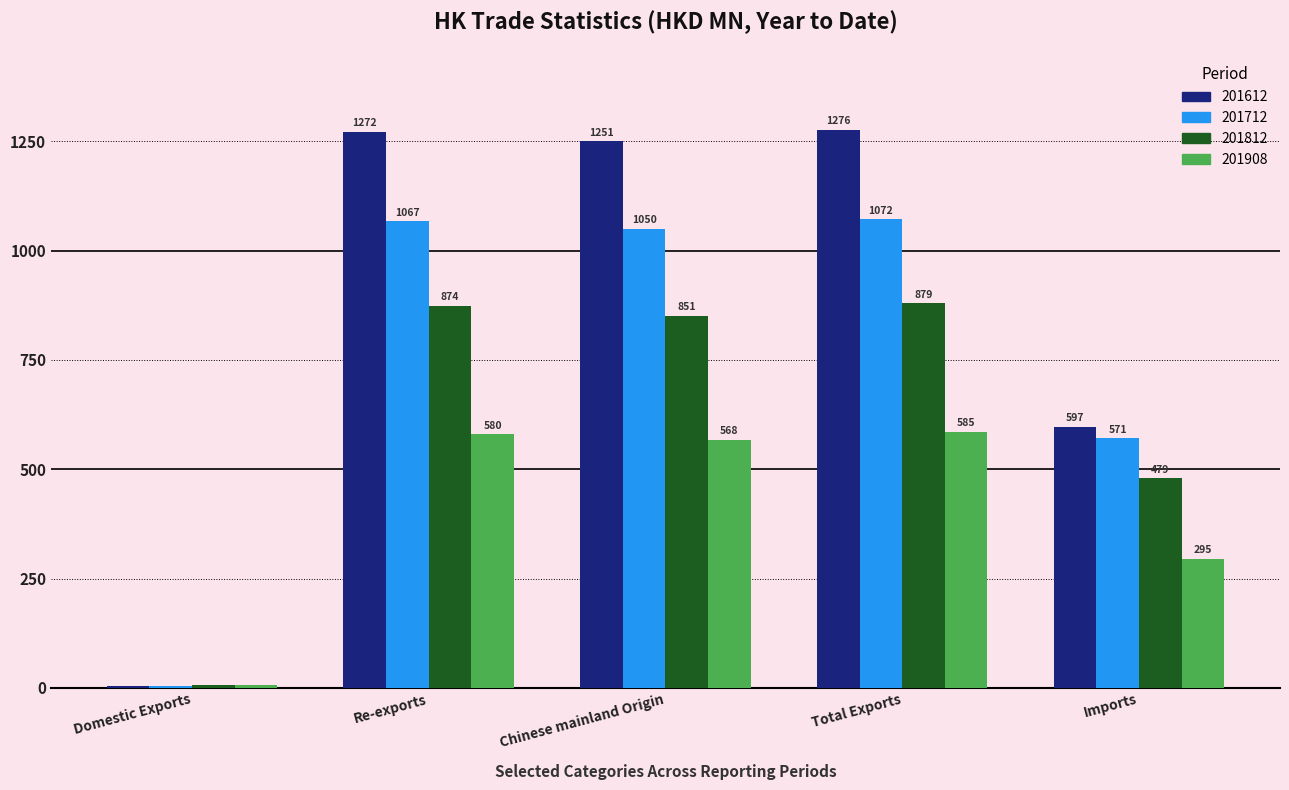

Between Domestic Exports and Imports, which series saw the biggest shift?

201612